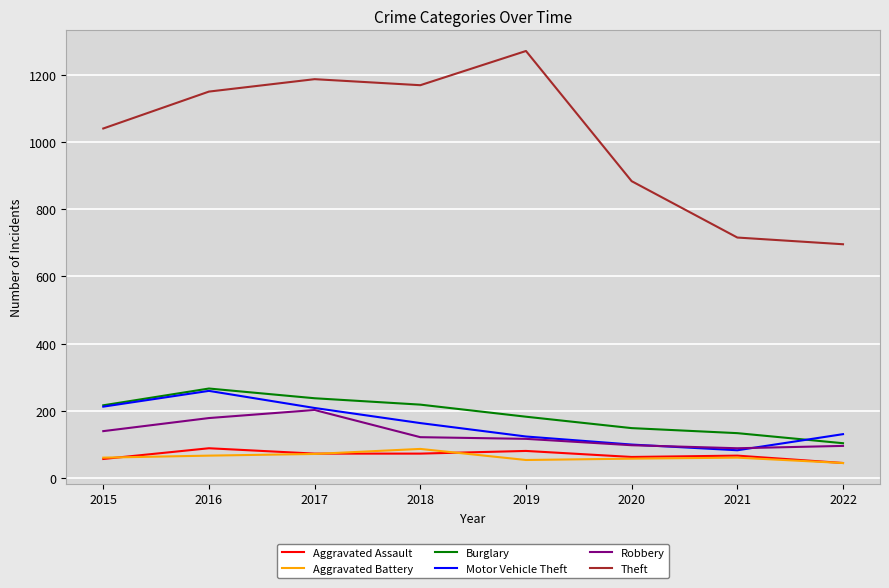

Is the value of Burglary at 2018 greater than the value of Aggravated Assault at 2017?

Yes